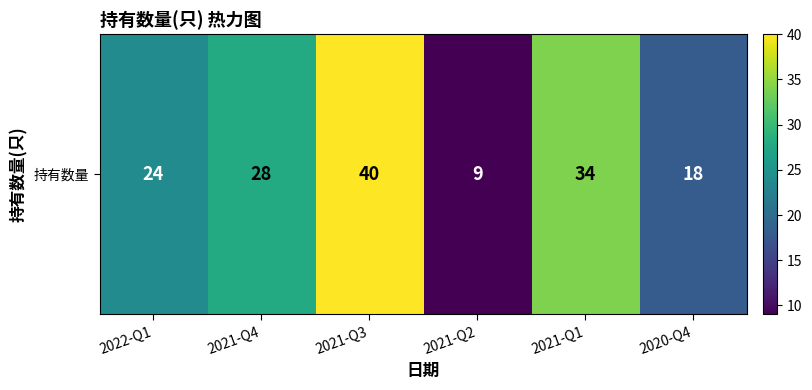

Which label corresponds to the smallest value in the chart?

2021-Q2